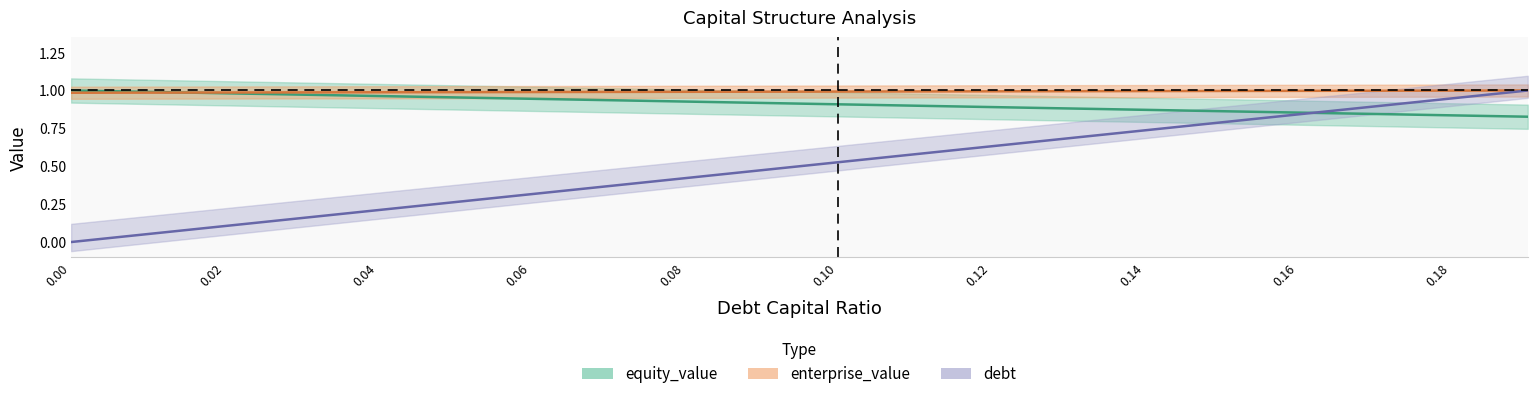

At 0.14, list the series in order from largest to smallest.

enterprise_value, equity_value, debt